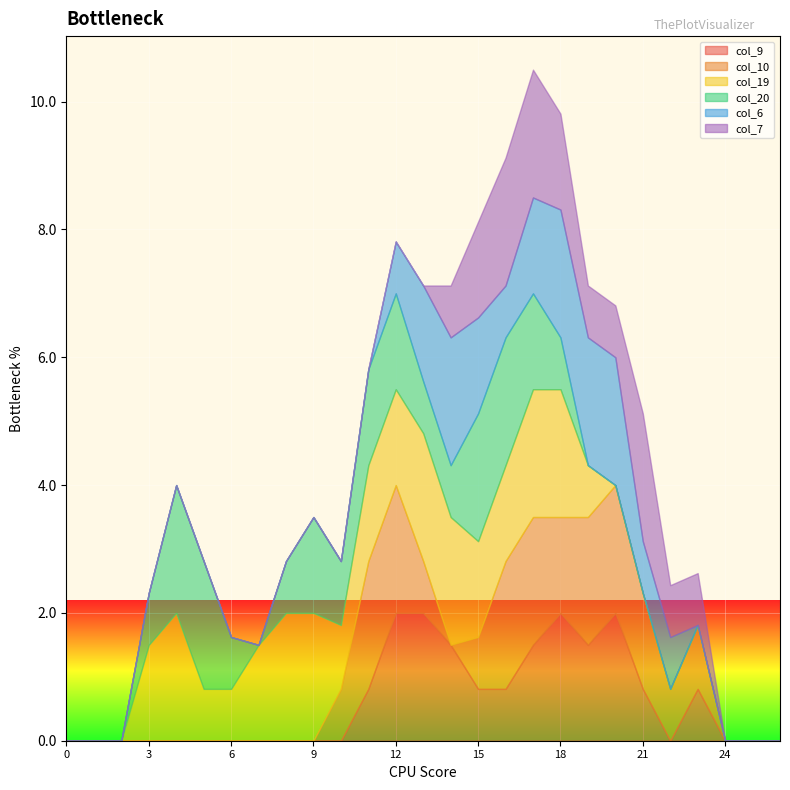

After their last crossing, which series has the higher values: col_7 or col_9?

col_7